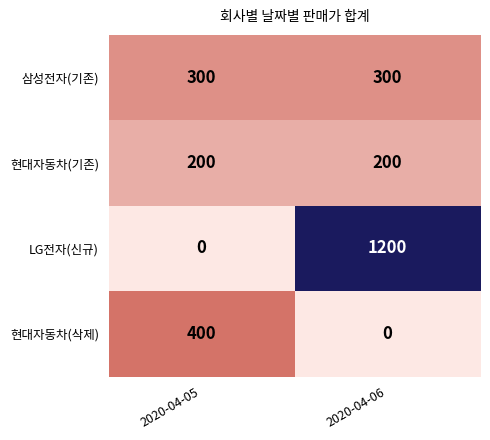

What is the difference between the maximum and minimum values in the 현대자동차(삭제) series?

400